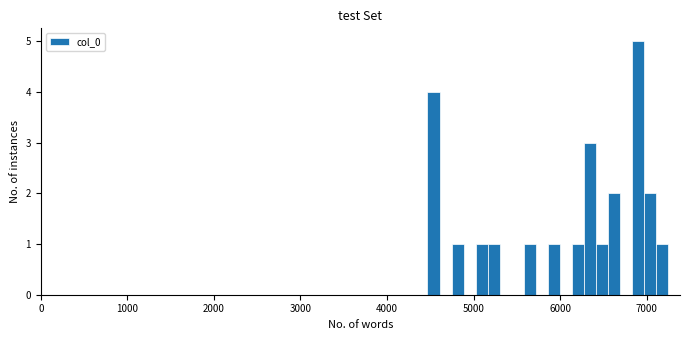

Read against the x-axis, roughly where is the centre of the tallest bar?

6900